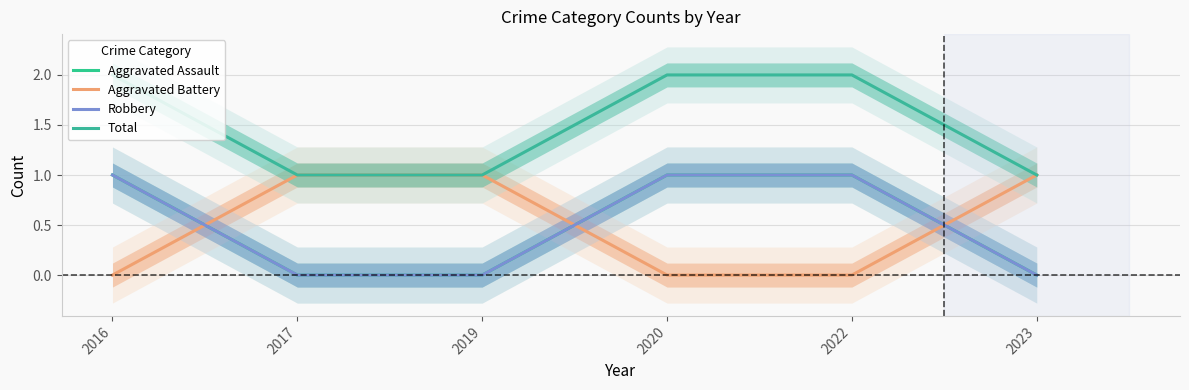

True or false: Total has a value of 0 at 2017.

False